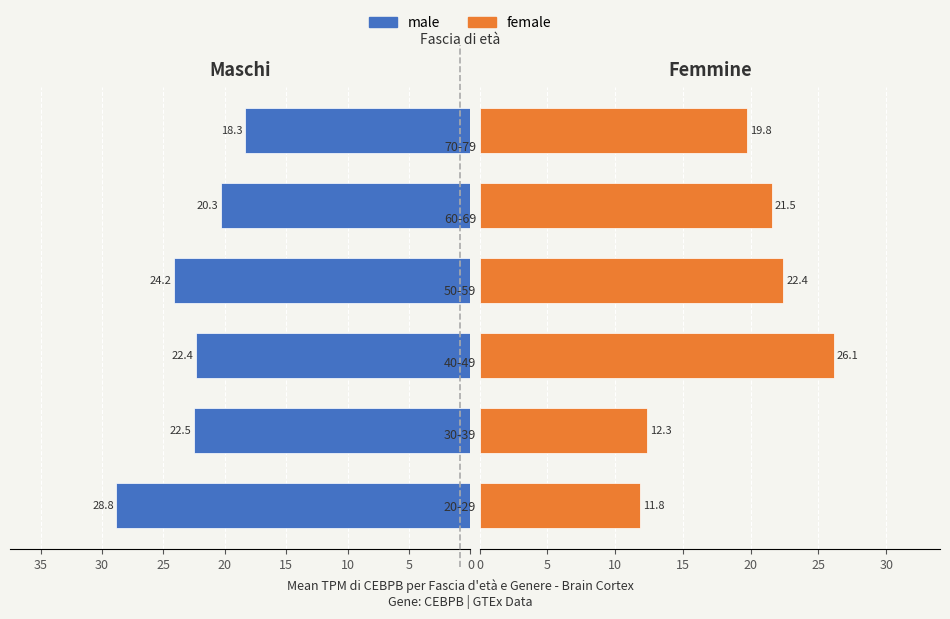

What are all the series names shown in the legend?

male, female